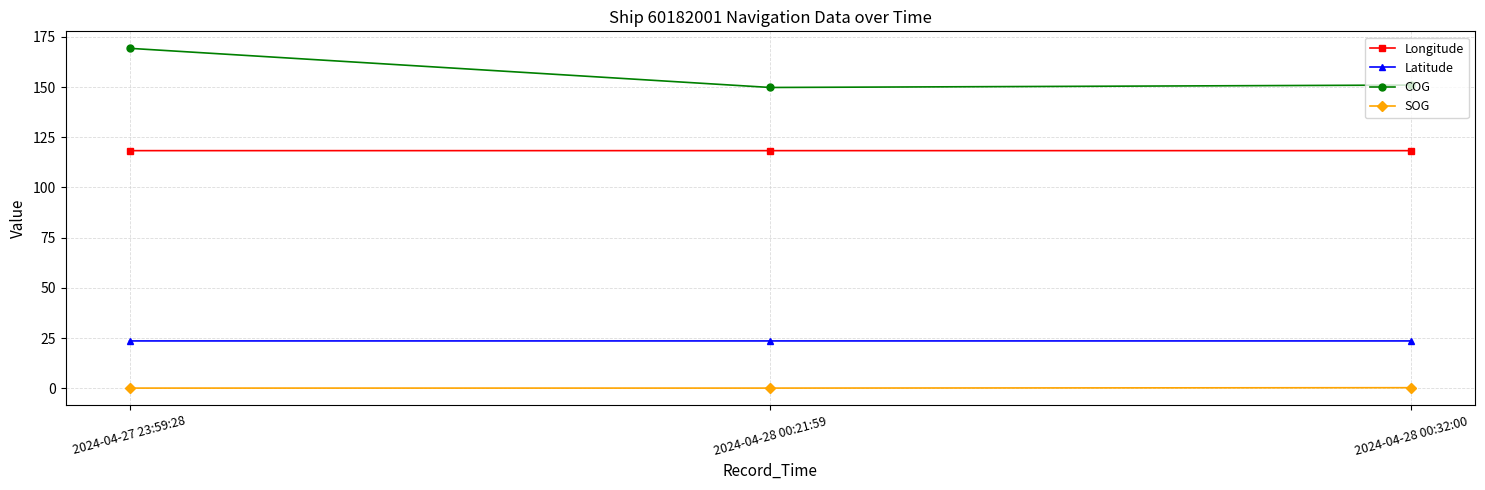

What is the difference between the maximum and minimum values in the COG series?

19.5